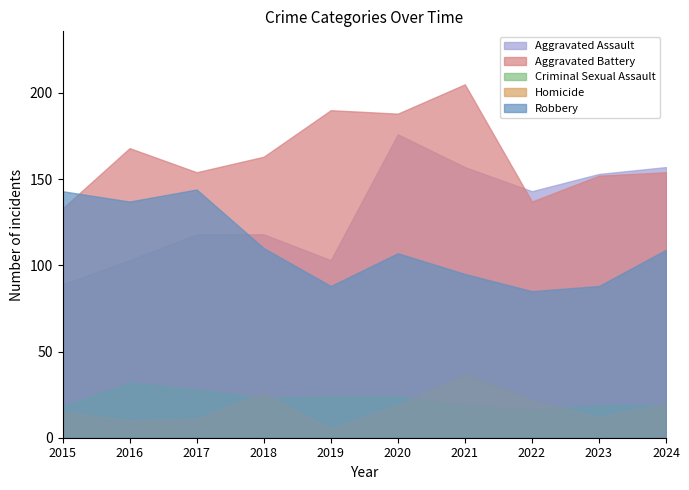

True or false: Criminal Sexual Assault has a value of 24 at 2019.

True